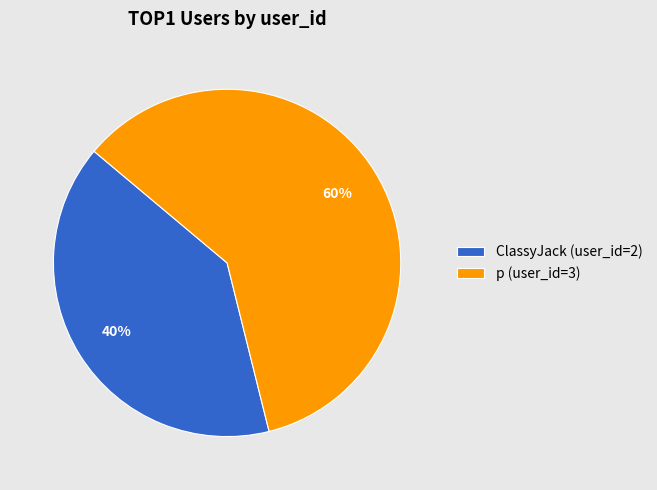

To the nearest percent, what is the difference between the ClassyJack (user_id=2) and p (user_id=3) slice percentages?

20%